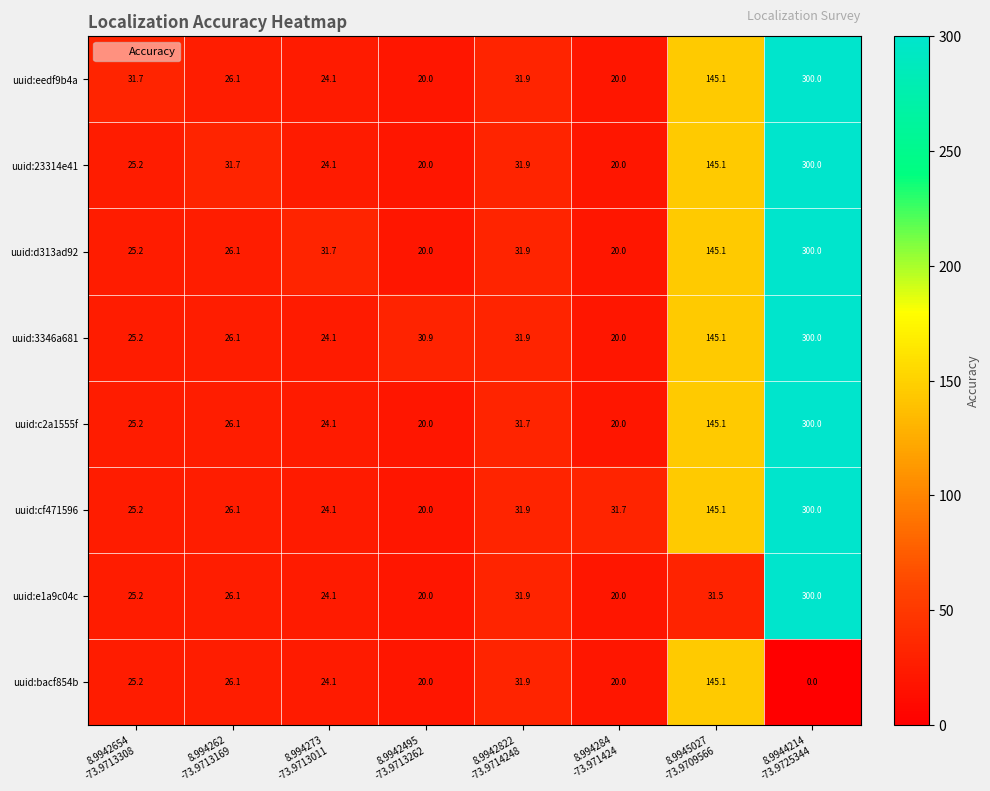

What is the average value of the uuid:c2a1555f series?

74.0